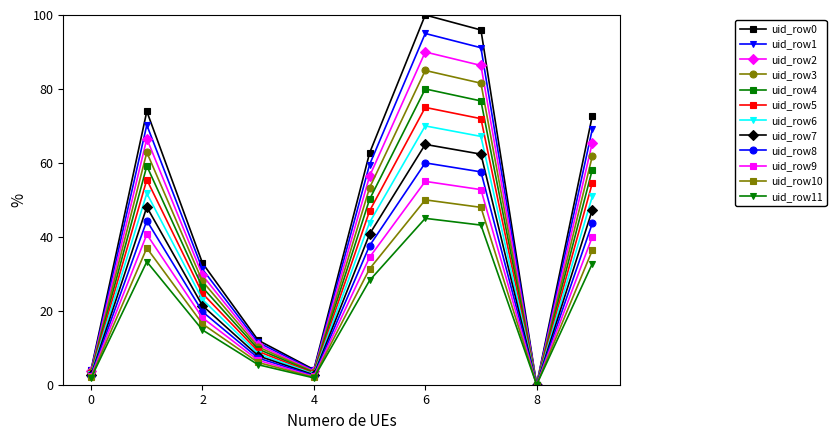

Rank the series by their maximum value, from highest to lowest.

uid_row0, uid_row1, uid_row2, uid_row3, uid_row4, uid_row5, uid_row6, uid_row7, uid_row8, uid_row9, uid_row10, uid_row11